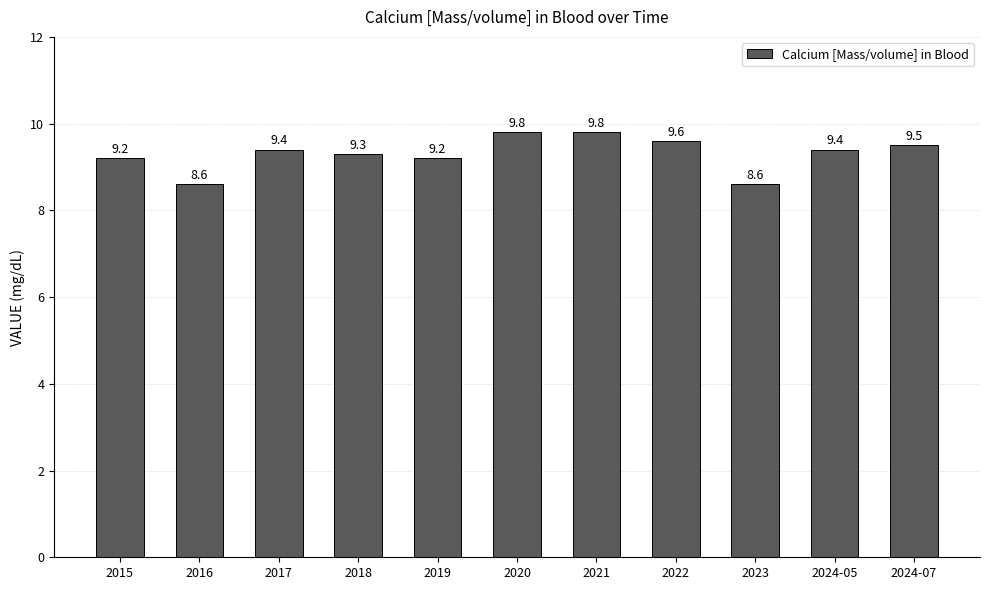

Count the values in the range 9 to 10.

9